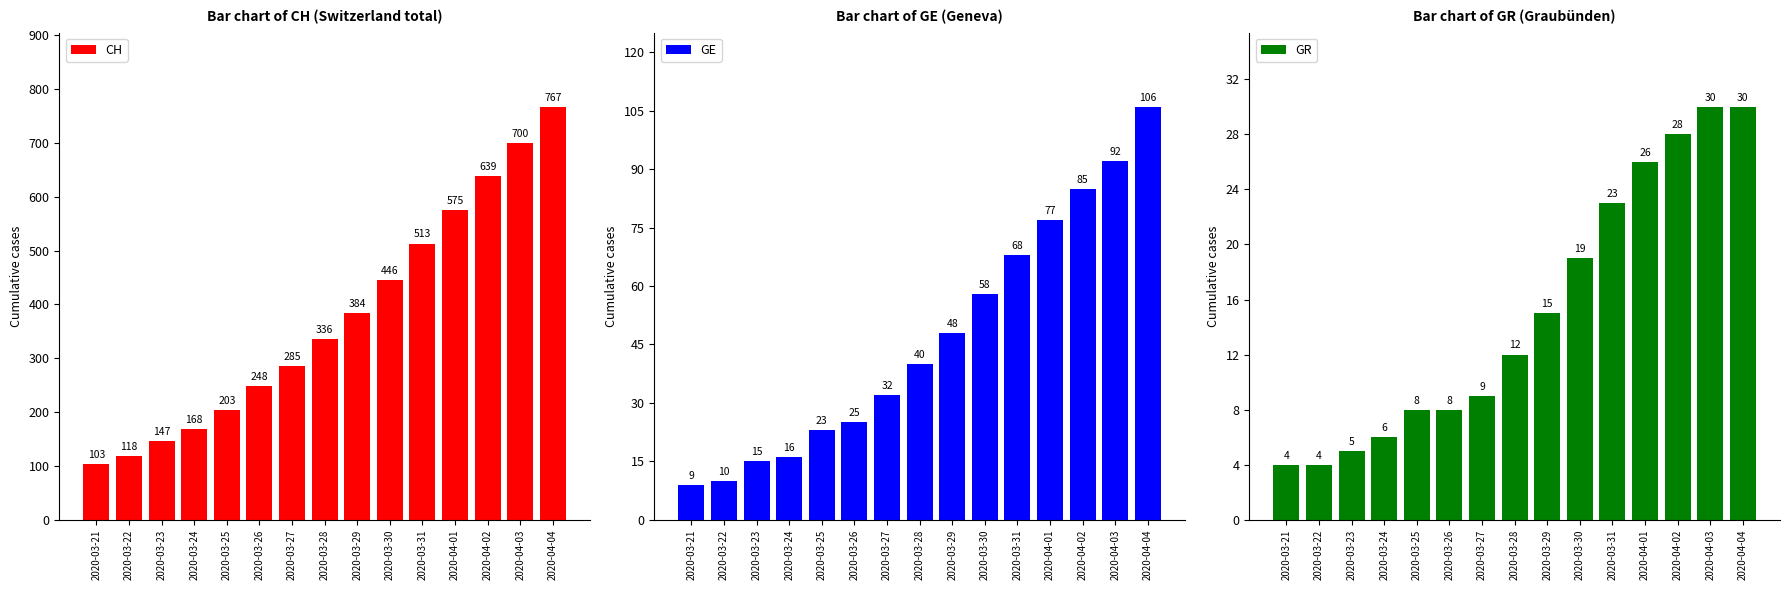

Reading left to right, what are all the values shown in this chart?

CH: 2020-03-21=103	2020-03-22=118	2020-03-23=147	2020-03-24=168	2020-03-25=203	2020-03-26=248	2020-03-27=285	2020-03-28=336	2020-03-29=384	2020-03-30=446	2020-03-31=513	2020-04-01=575	2020-04-02=639	2020-04-03=700	2020-04-04=767
GE: 2020-03-21=9	2020-03-22=10	2020-03-23=15	2020-03-24=16	2020-03-25=23	2020-03-26=25	2020-03-27=32	2020-03-28=40	2020-03-29=48	2020-03-30=58	2020-03-31=68	2020-04-01=77	2020-04-02=85	2020-04-03=92	2020-04-04=106
GR: 2020-03-21=4	2020-03-22=4	2020-03-23=5	2020-03-24=6	2020-03-25=8	2020-03-26=8	2020-03-27=9	2020-03-28=12	2020-03-29=15	2020-03-30=19	2020-03-31=23	2020-04-01=26	2020-04-02=28	2020-04-03=30	2020-04-04=30